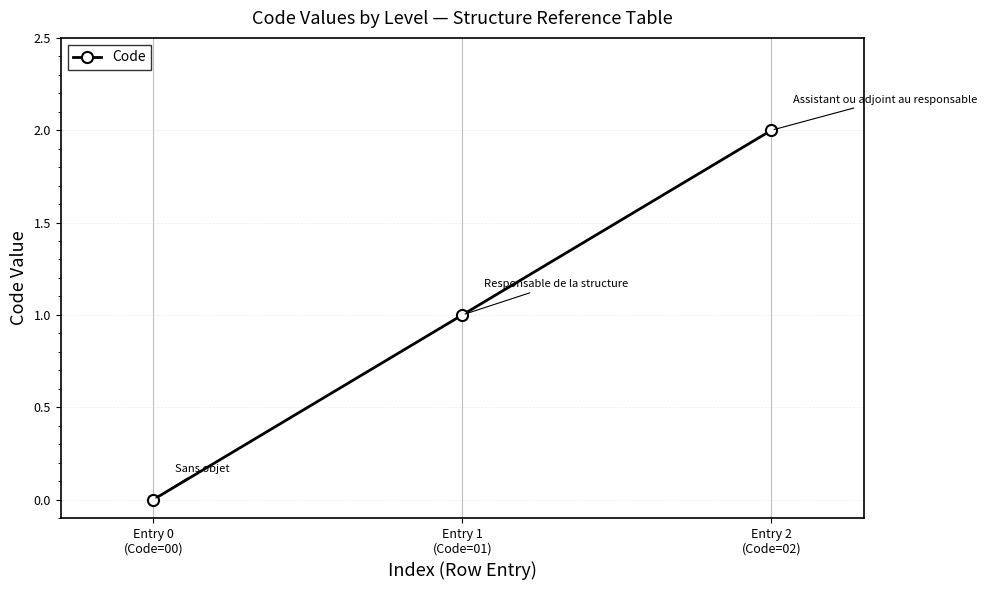

At which category does the chart reach its minimum across all series?

Entry 0
(Code=00)